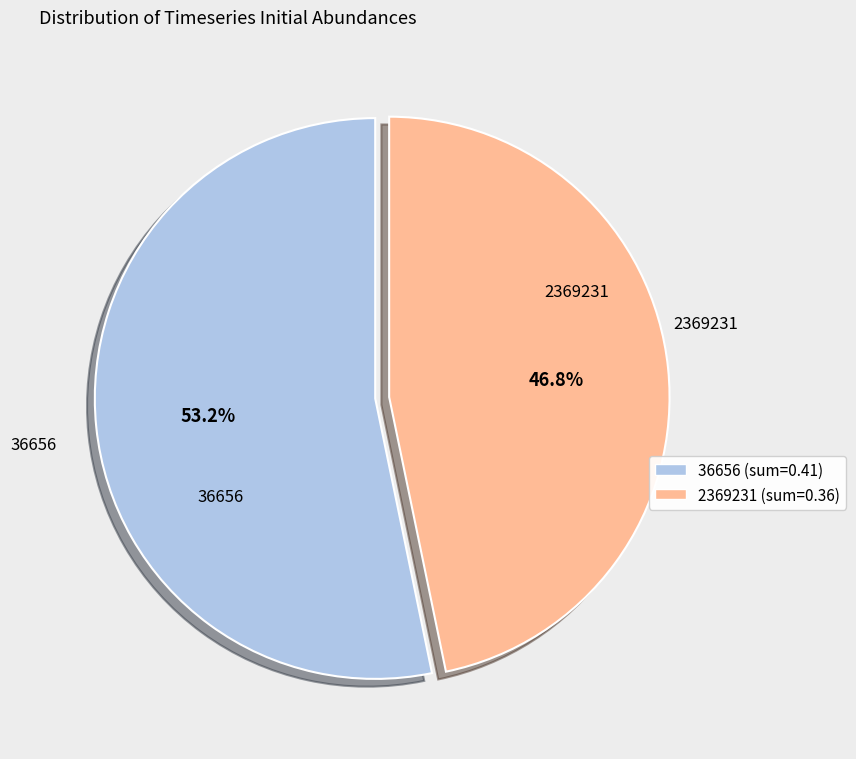

How many slices are in this pie chart?

2